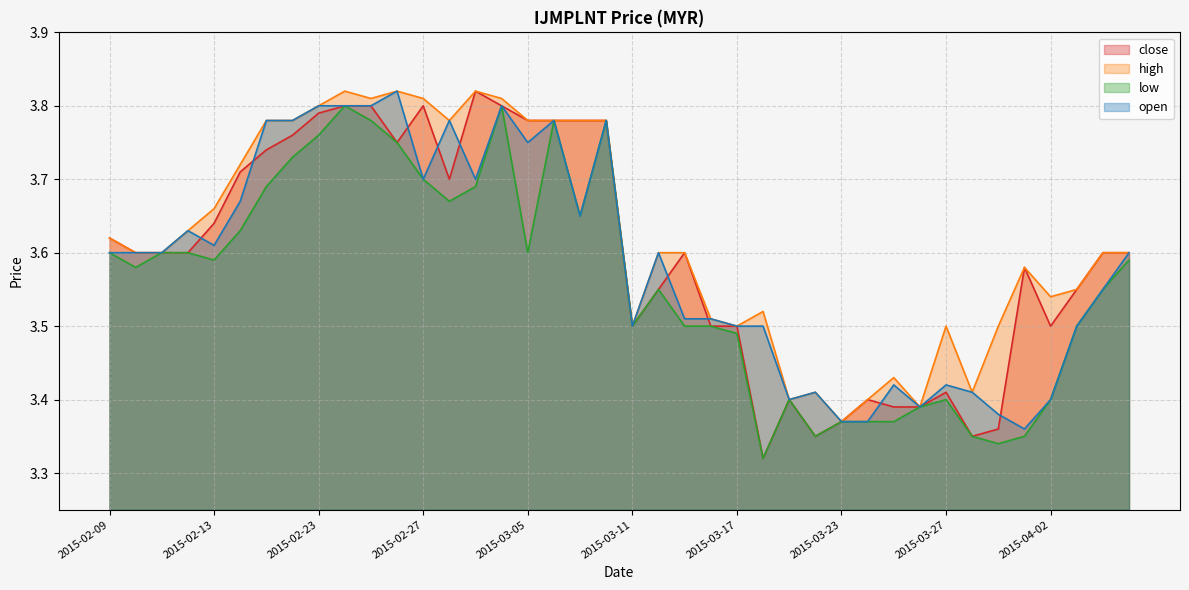

Reading left to right, extract all data points from this chart.

close: 2015-02-09=3.6	2015-02-10=3.6	2015-02-11=3.6	2015-02-12=3.6	2015-02-13=3.6	2015-02-16=3.7	2015-02-17=3.7	2015-02-18=3.8	2015-02-23=3.8	2015-02-24=3.8	2015-02-25=3.8	2015-02-26=3.8	2015-02-27=3.8	2015-03-02=3.7	2015-03-03=3.8	2015-03-04=3.8	2015-03-05=3.8	2015-03-06=3.8	2015-03-09=3.8	2015-03-10=3.8	2015-03-11=3.5	2015-03-12=3.5	2015-03-13=3.6	2015-03-16=3.5	2015-03-17=3.5	2015-03-18=3.3	2015-03-19=3.4	2015-03-20=3.4	2015-03-23=3.4	2015-03-24=3.4	2015-03-25=3.4	2015-03-26=3.4	2015-03-27=3.4	2015-03-30=3.4	2015-03-31=3.4	2015-04-01=3.6	2015-04-02=3.5	2015-04-03=3.5	2015-04-06=3.6	2015-04-07=3.6
high: 2015-02-09=3.6	2015-02-10=3.6	2015-02-11=3.6	2015-02-12=3.6	2015-02-13=3.7	2015-02-16=3.7	2015-02-17=3.8	2015-02-18=3.8	2015-02-23=3.8	2015-02-24=3.8	2015-02-25=3.8	2015-02-26=3.8	2015-02-27=3.8	2015-03-02=3.8	2015-03-03=3.8	2015-03-04=3.8	2015-03-05=3.8	2015-03-06=3.8	2015-03-09=3.8	2015-03-10=3.8	2015-03-11=3.5	2015-03-12=3.6	2015-03-13=3.6	2015-03-16=3.5	2015-03-17=3.5	2015-03-18=3.5	2015-03-19=3.4	2015-03-20=3.4	2015-03-23=3.4	2015-03-24=3.4	2015-03-25=3.4	2015-03-26=3.4	2015-03-27=3.5	2015-03-30=3.4	2015-03-31=3.5	2015-04-01=3.6	2015-04-02=3.5	2015-04-03=3.5	2015-04-06=3.6	2015-04-07=3.6
low: 2015-02-09=3.6	2015-02-10=3.6	2015-02-11=3.6	2015-02-12=3.6	2015-02-13=3.6	2015-02-16=3.6	2015-02-17=3.7	2015-02-18=3.7	2015-02-23=3.8	2015-02-24=3.8	2015-02-25=3.8	2015-02-26=3.8	2015-02-27=3.7	2015-03-02=3.7	2015-03-03=3.7	2015-03-04=3.8	2015-03-05=3.6	2015-03-06=3.8	2015-03-09=3.6	2015-03-10=3.8	2015-03-11=3.5	2015-03-12=3.5	2015-03-13=3.5	2015-03-16=3.5	2015-03-17=3.5	2015-03-18=3.3	2015-03-19=3.4	2015-03-20=3.4	2015-03-23=3.4	2015-03-24=3.4	2015-03-25=3.4	2015-03-26=3.4	2015-03-27=3.4	2015-03-30=3.4	2015-03-31=3.3	2015-04-01=3.4	2015-04-02=3.4	2015-04-03=3.5	2015-04-06=3.5	2015-04-07=3.6
open: 2015-02-09=3.6	2015-02-10=3.6	2015-02-11=3.6	2015-02-12=3.6	2015-02-13=3.6	2015-02-16=3.7	2015-02-17=3.8	2015-02-18=3.8	2015-02-23=3.8	2015-02-24=3.8	2015-02-25=3.8	2015-02-26=3.8	2015-02-27=3.7	2015-03-02=3.8	2015-03-03=3.7	2015-03-04=3.8	2015-03-05=3.8	2015-03-06=3.8	2015-03-09=3.6	2015-03-10=3.8	2015-03-11=3.5	2015-03-12=3.6	2015-03-13=3.5	2015-03-16=3.5	2015-03-17=3.5	2015-03-18=3.5	2015-03-19=3.4	2015-03-20=3.4	2015-03-23=3.4	2015-03-24=3.4	2015-03-25=3.4	2015-03-26=3.4	2015-03-27=3.4	2015-03-30=3.4	2015-03-31=3.4	2015-04-01=3.4	2015-04-02=3.4	2015-04-03=3.5	2015-04-06=3.5	2015-04-07=3.6